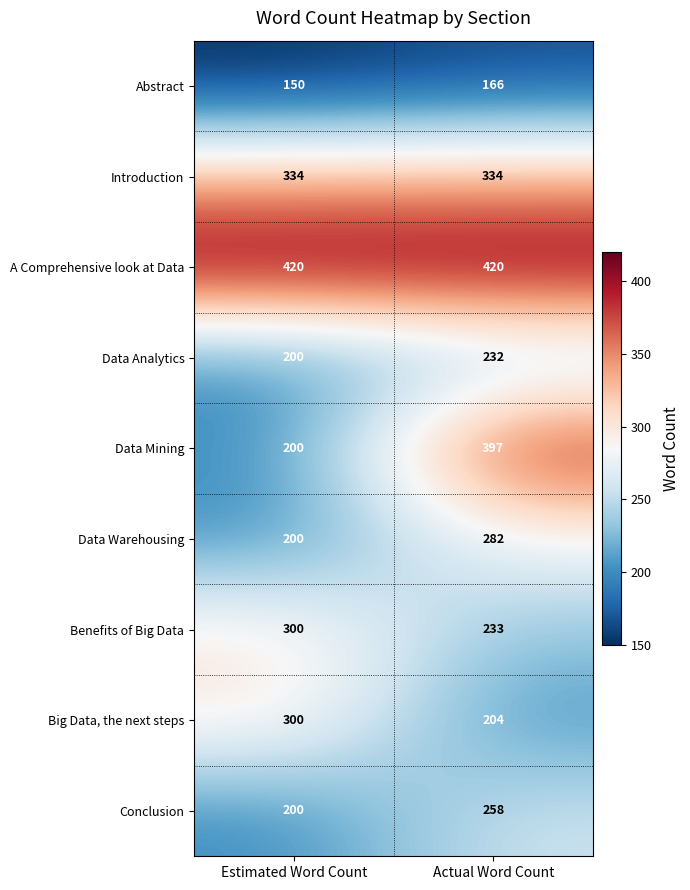

Which series changed the most between Estimated Word Count and Actual Word Count?

Data Mining